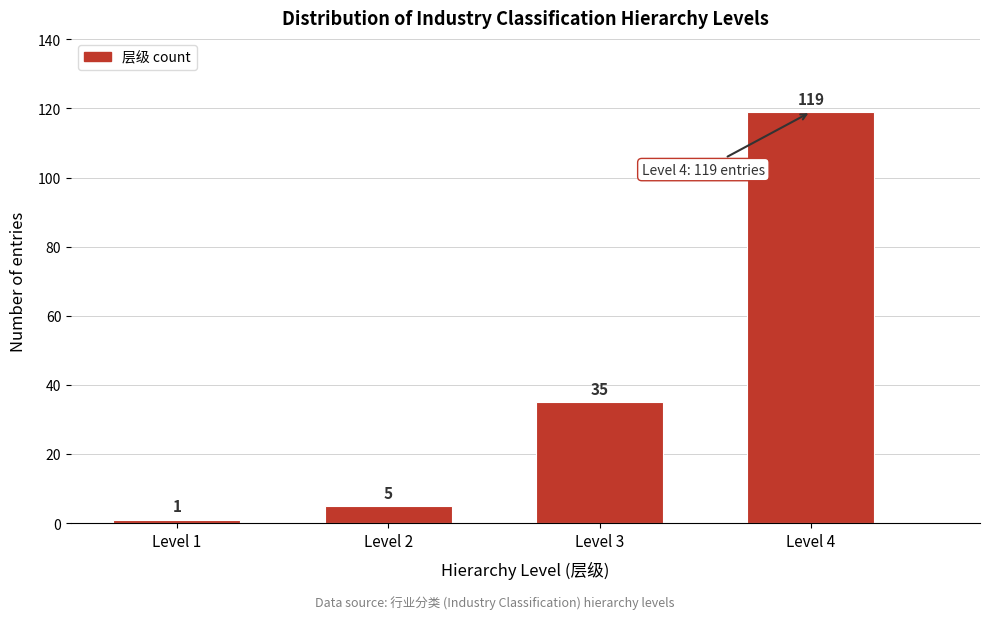

Reading right to left, transcribe all the data shown in this chart.

119	35	5	1